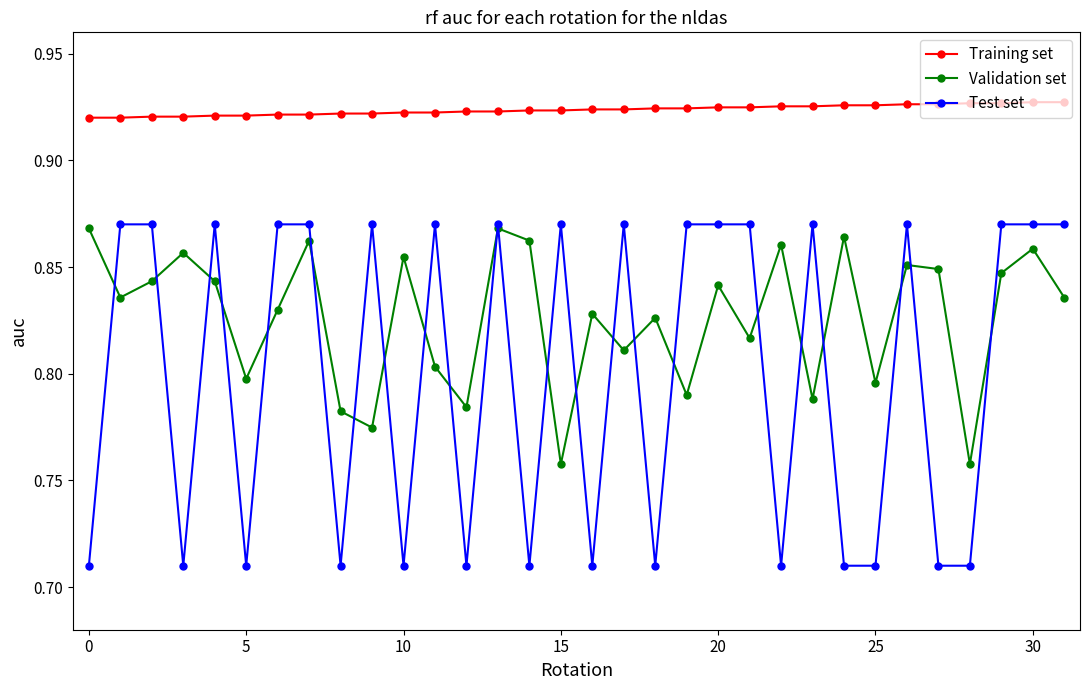

How many Validation set values are between 0 and 1?

32